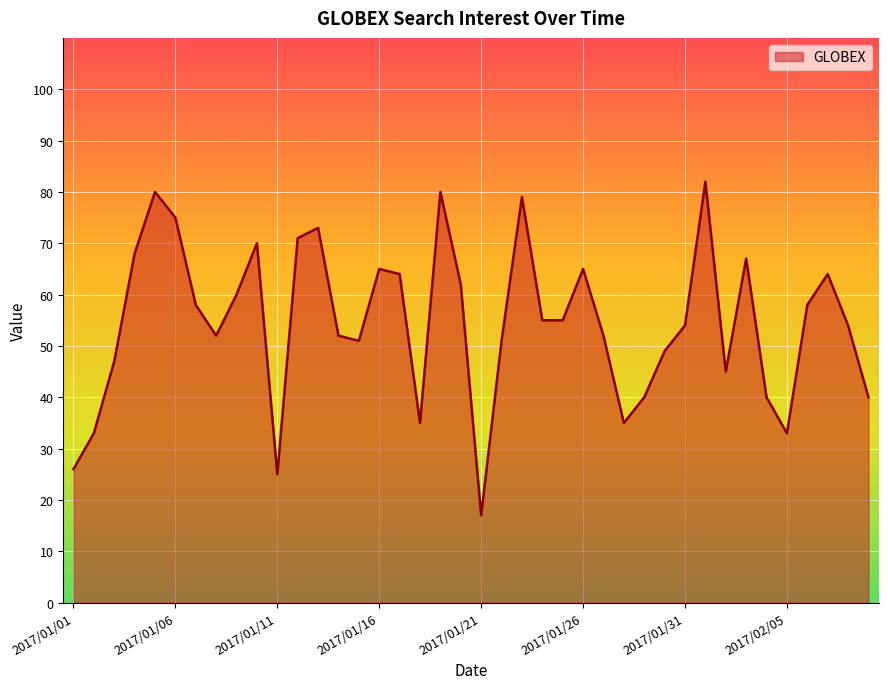

What is the difference between the maximum and minimum values?

65